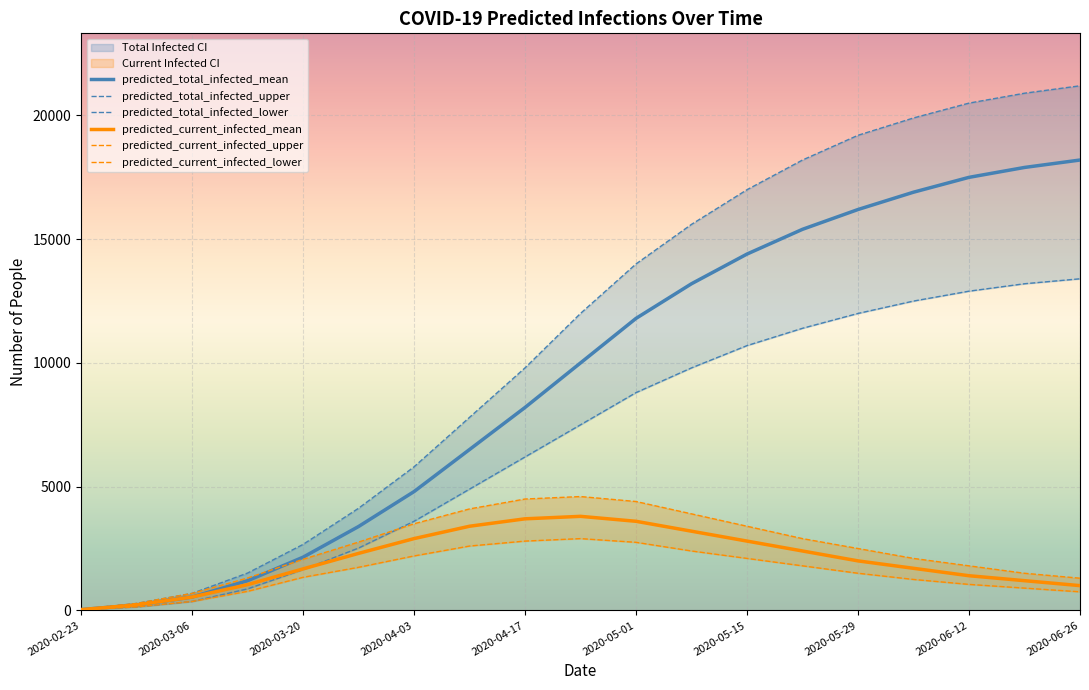

What is the maximum value for predicted_current_infected_mean?

3800